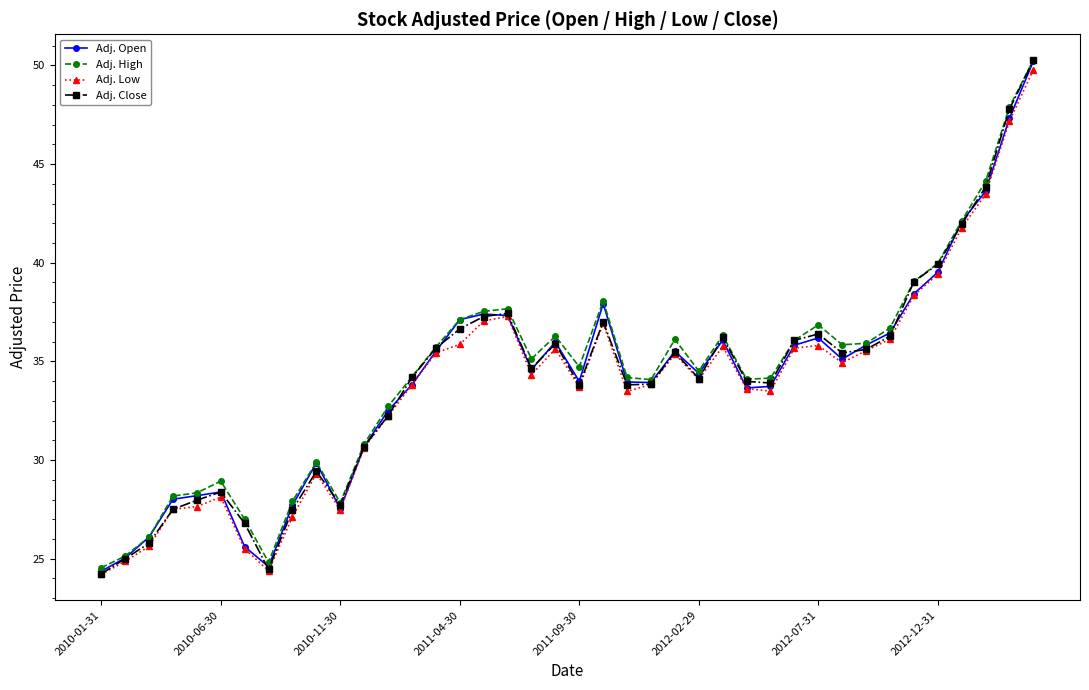

True or false: Adj. Open has more than 1 interior local peaks.

True